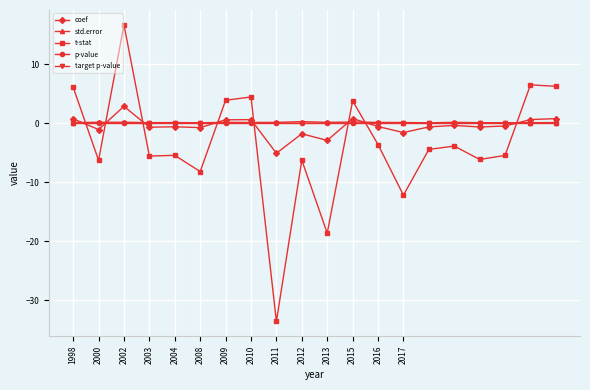

What is the lowest value of the coef series?

-5.1